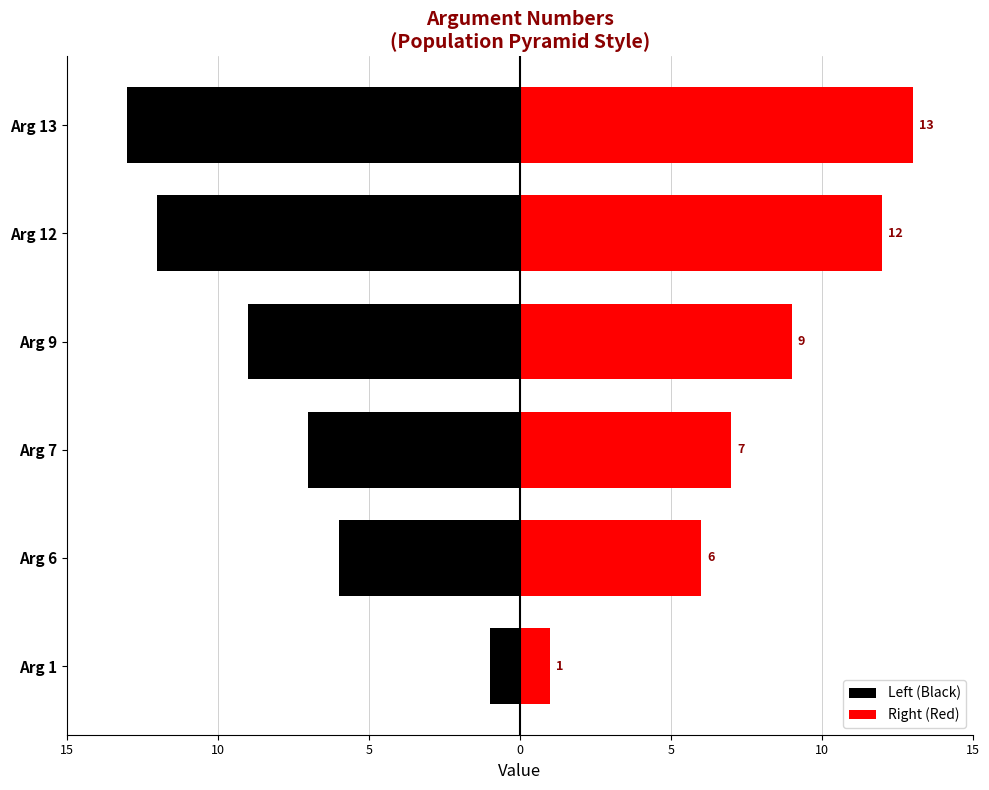

What are all the series names shown in the legend?

Left (Black), Right (Red)